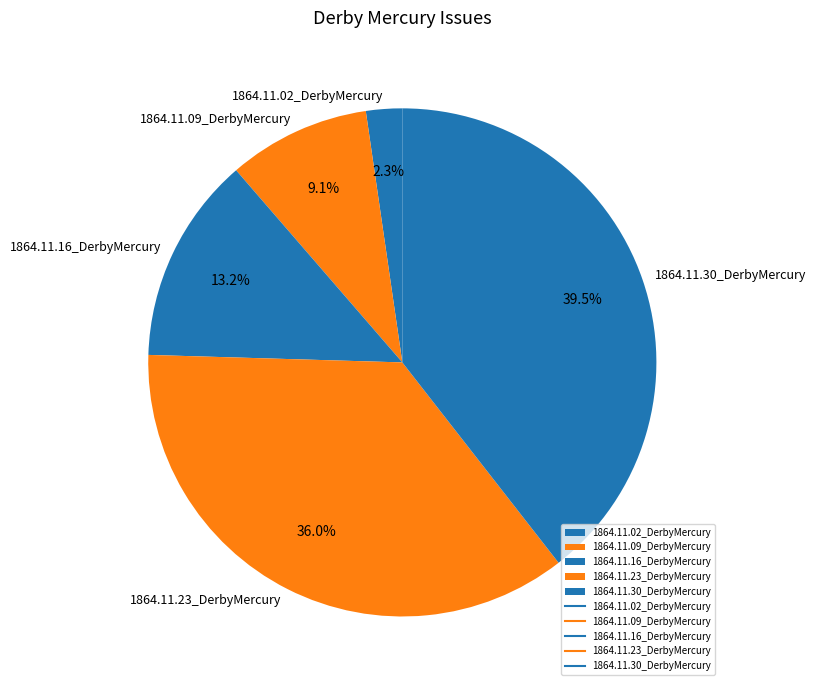

To the nearest percent, what portion does 1864.11.09_DerbyMercury represent?

9%